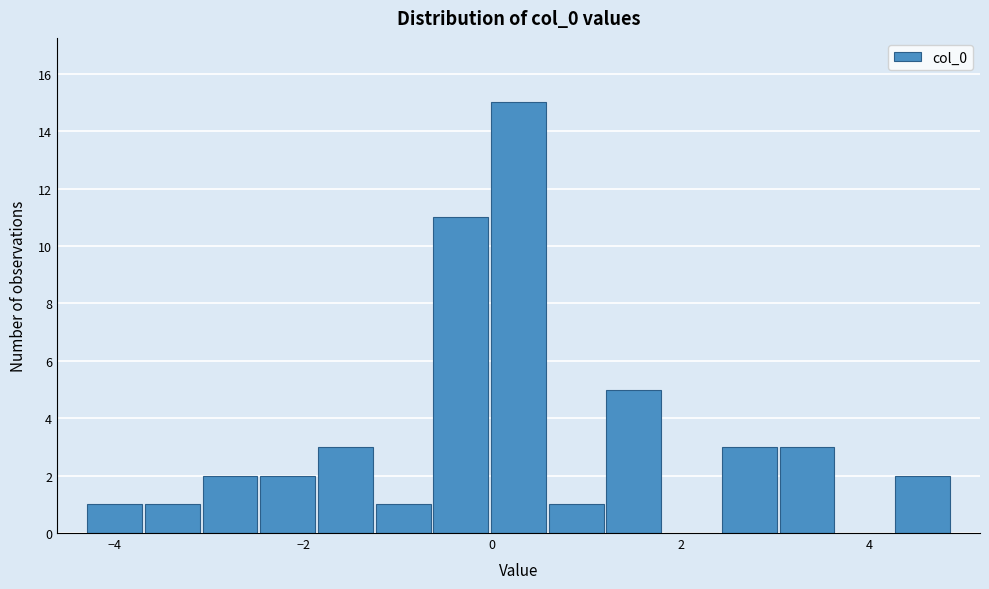

Read against the x-axis, roughly where is the centre of the tallest bar?

0.2